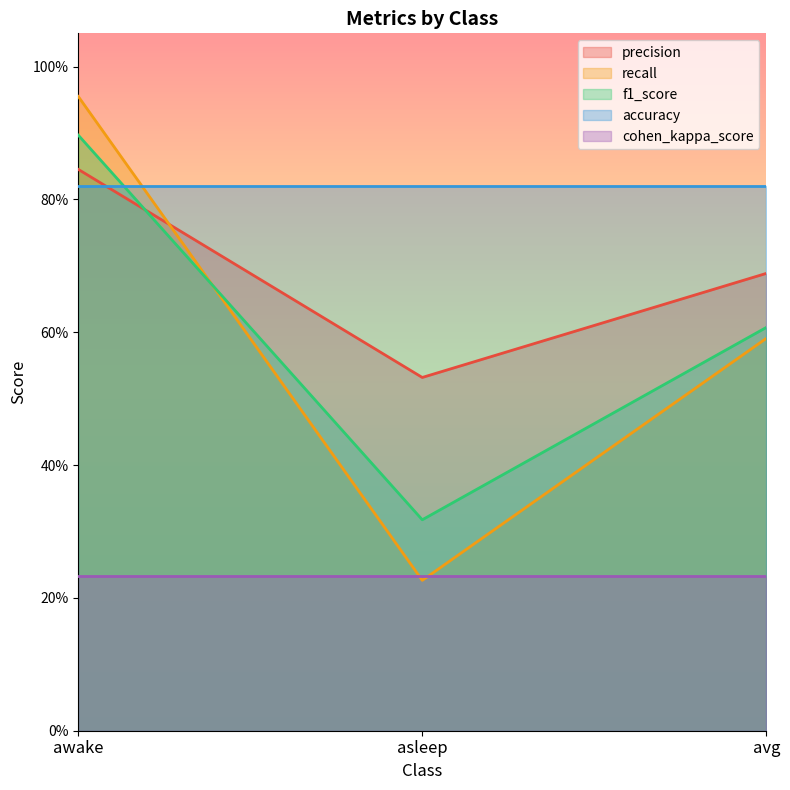

Read the f1_score value at avg.

0.6